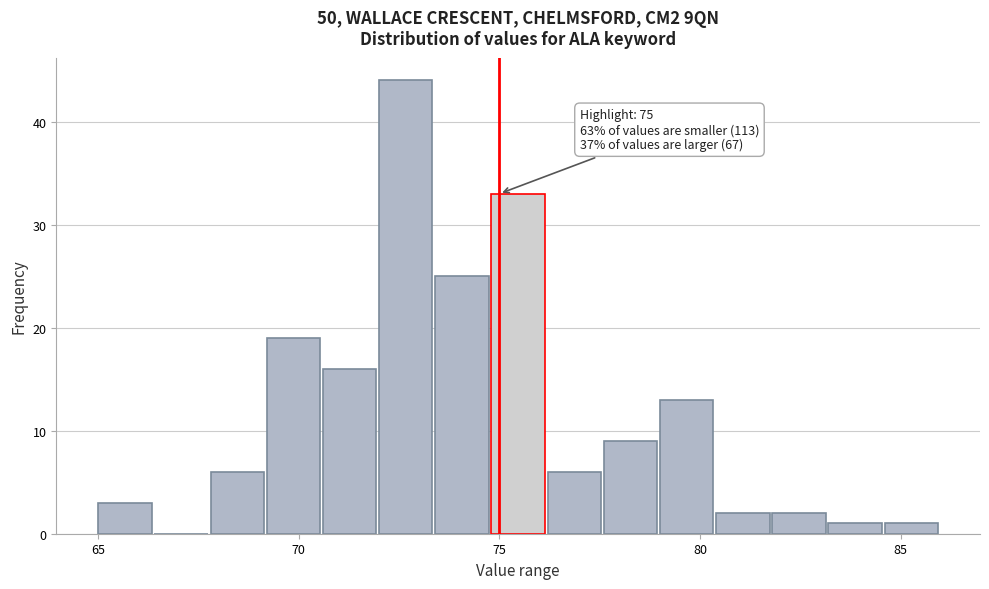

Around what value on the x-axis is the tallest bar? Give the approximate position of its centre, as read against the axis.

72.5